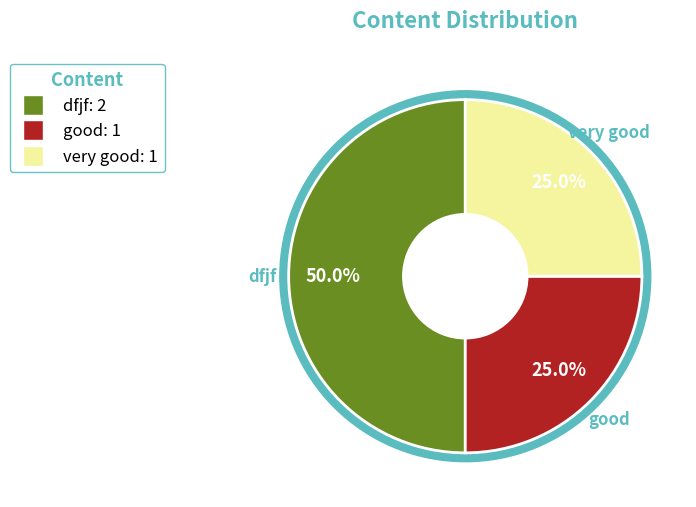

How many slices are in this pie chart?

3